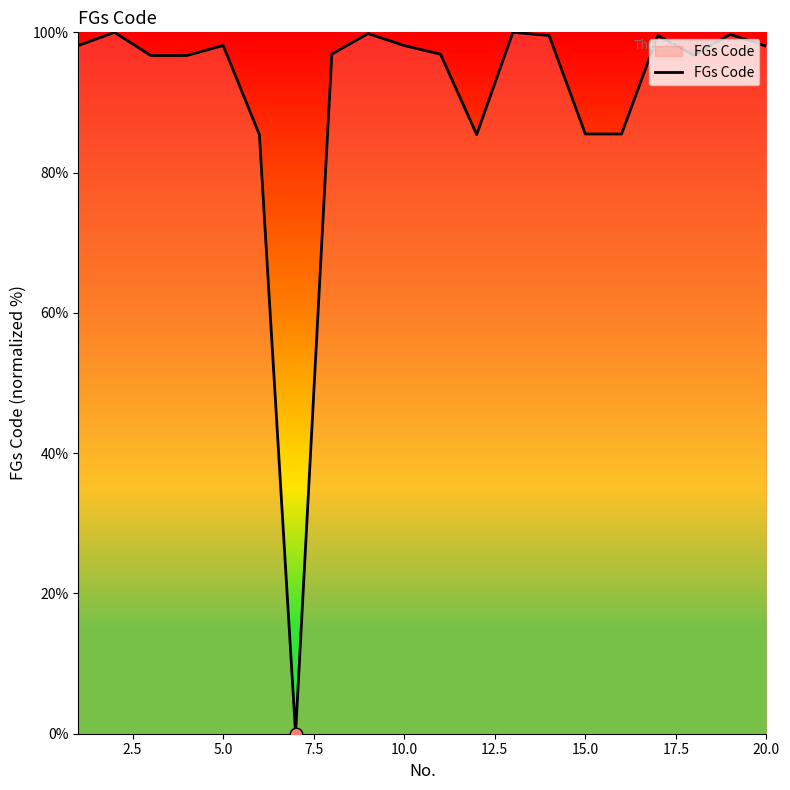

What is the greatest value displayed?

100.0